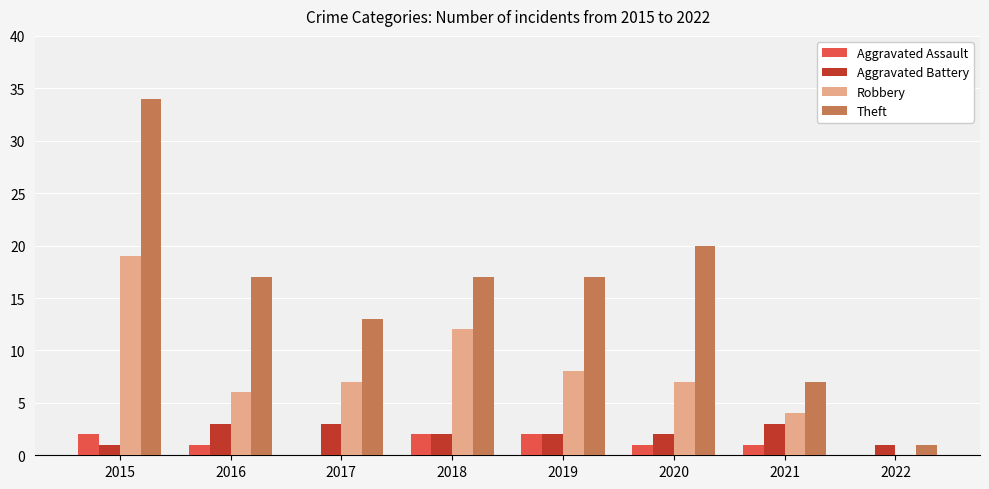

What is the approximate value of Aggravated Battery at 2018?

2